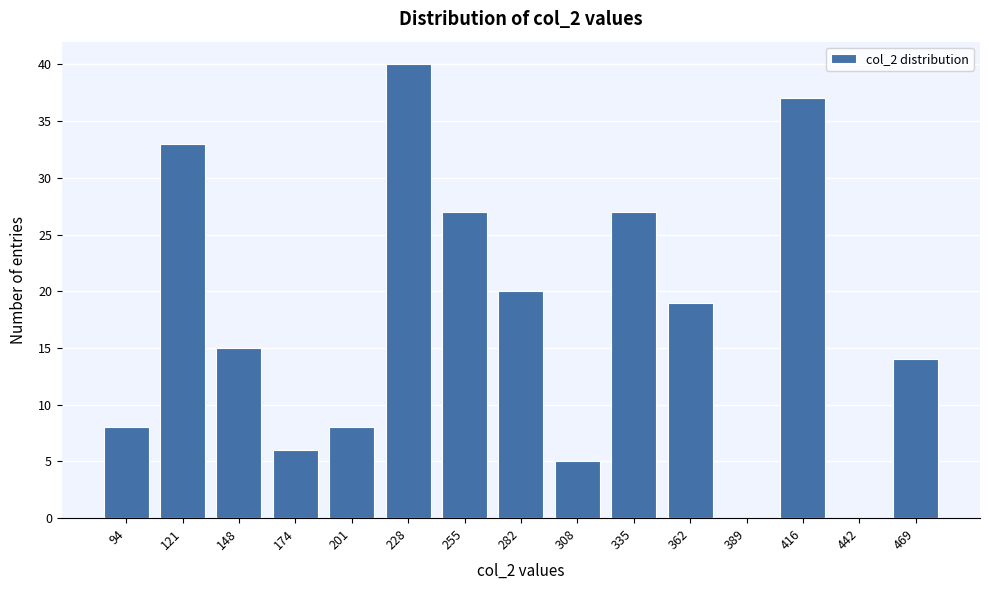

What is the greatest value displayed?

40